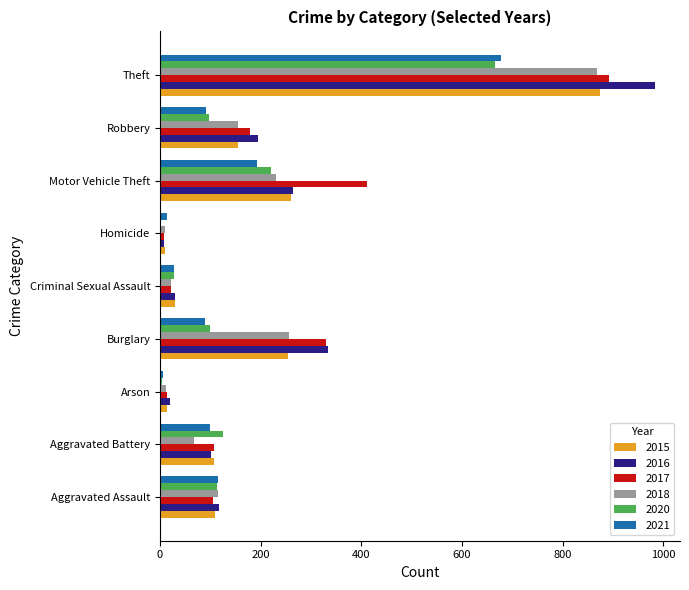

What is the total value across all series at Criminal Sexual Assault?

157